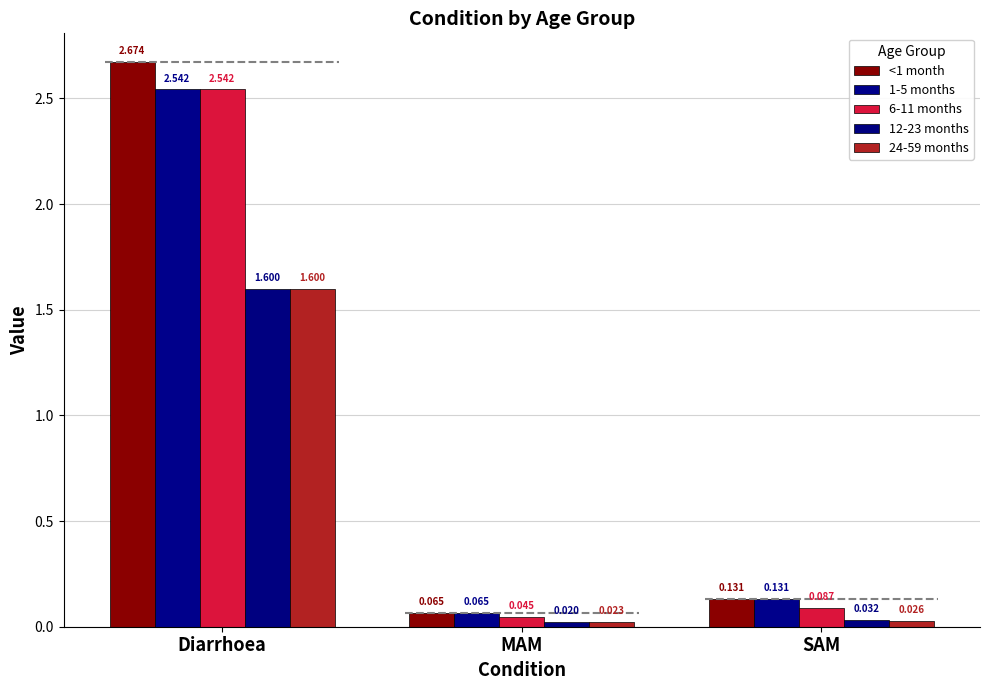

At which label does 6-11 months reach its minimum?

MAM